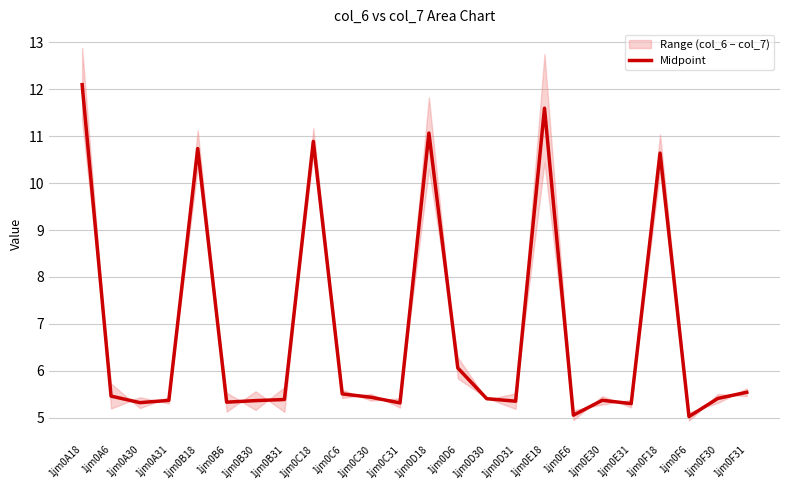

Is this an area chart (filled region under the line)?

No